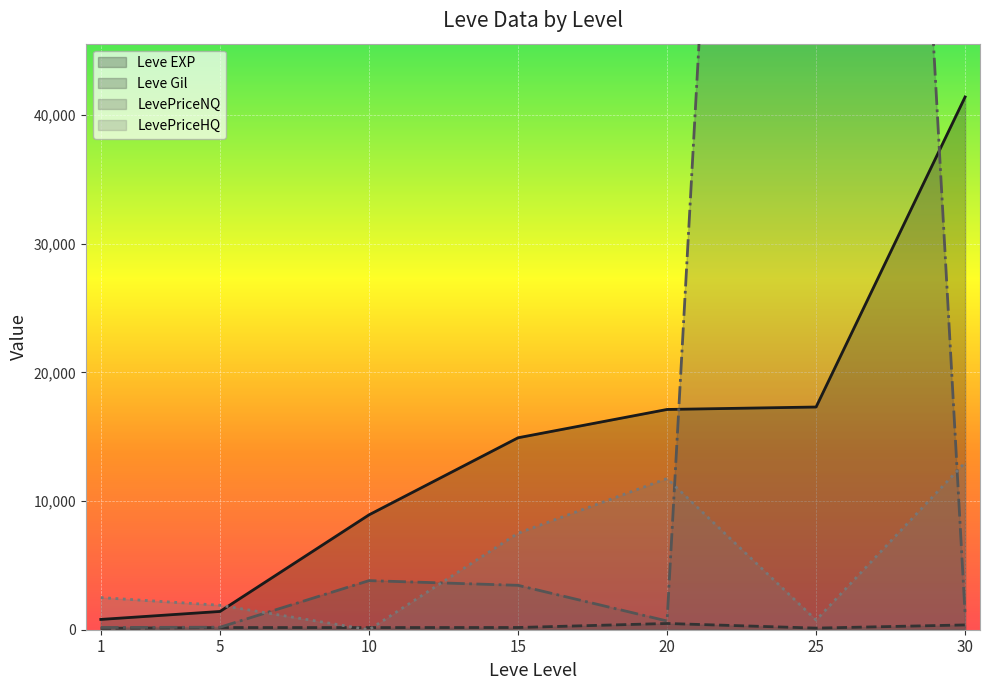

What is the greatest value displayed?

210042.0